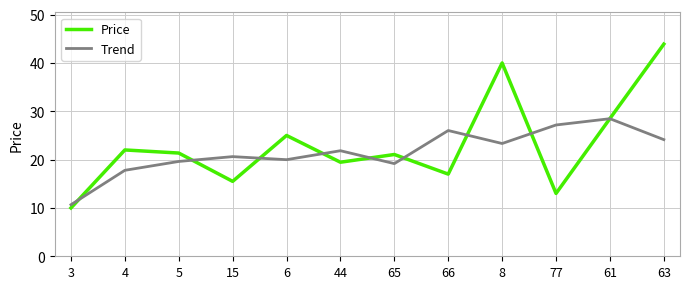

At which category is the sum across all series the highest?

63